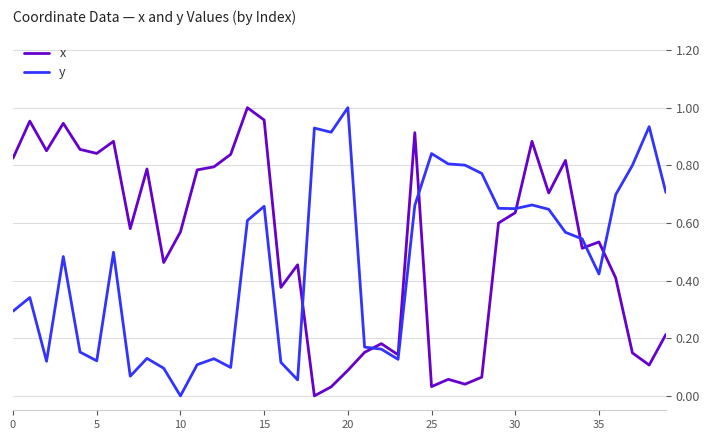

Count the number of categories in the chart.

40